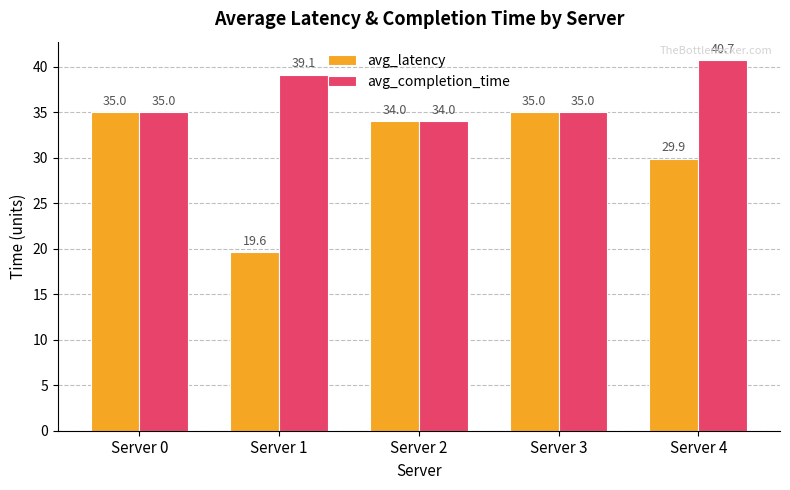

Is the value of avg_latency at Server 4 greater than the value of avg_completion_time at Server 0?

No